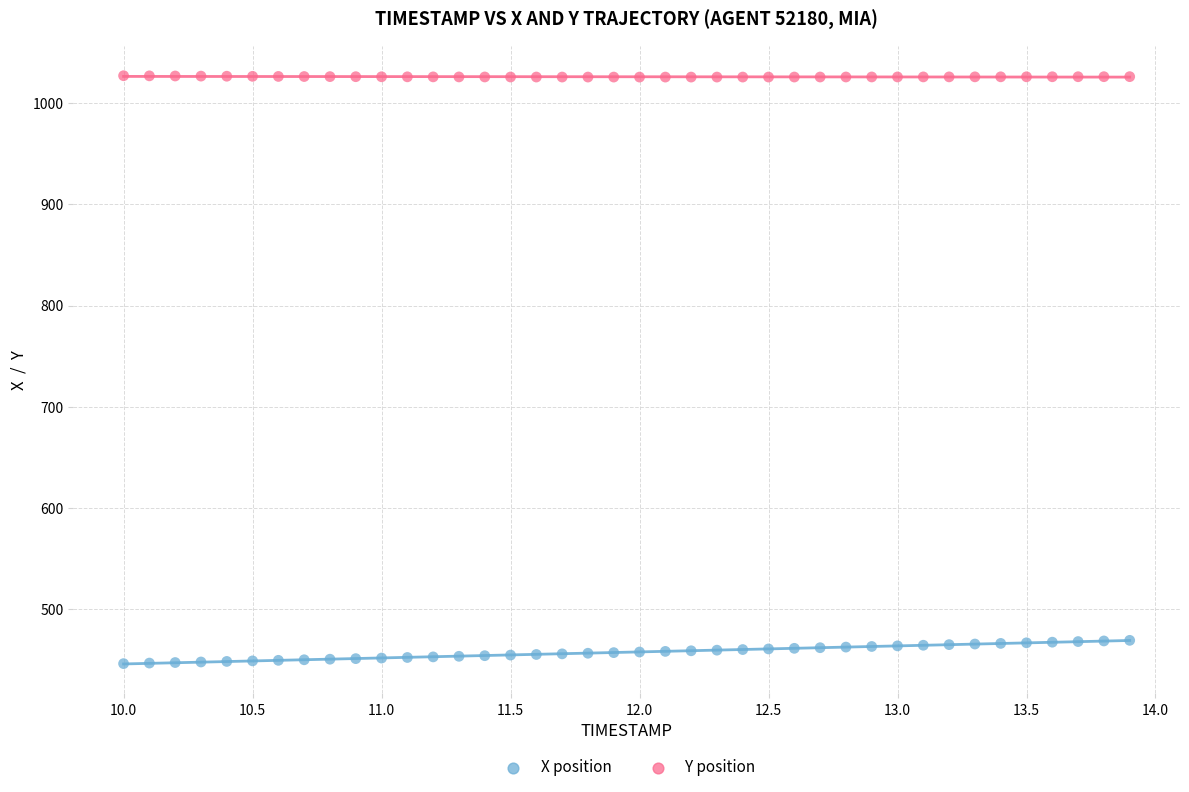

Across all data points, what is the range of Y values (max minus min)?

581.7